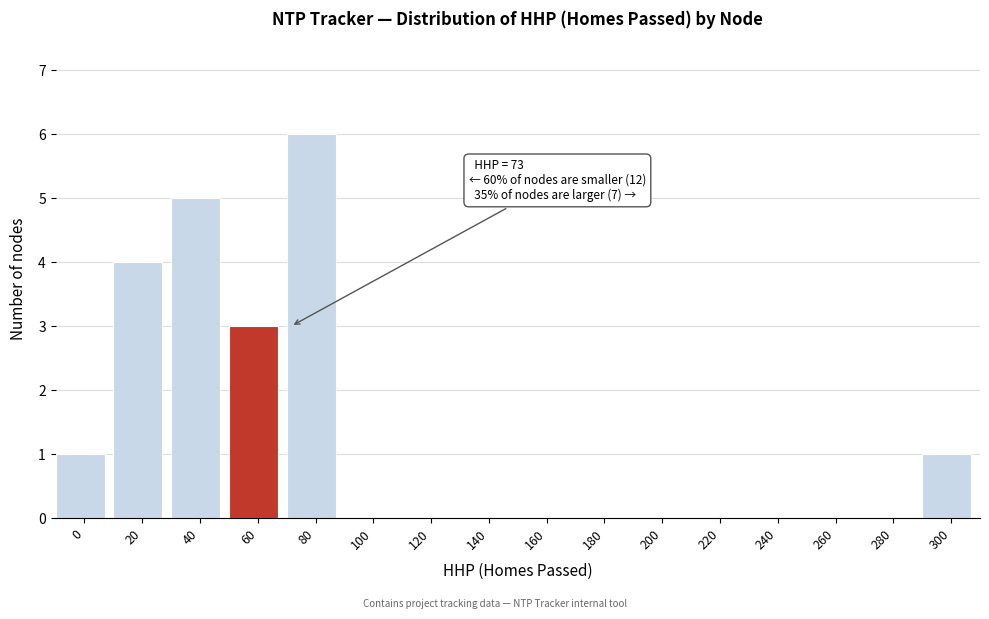

Reading left to right, what are all the values shown in this chart?

0=1	20=4	40=5	60=3	80=6	100=0	120=0	140=0	160=0	180=0	200=0	220=0	240=0	260=0	280=0	300=1